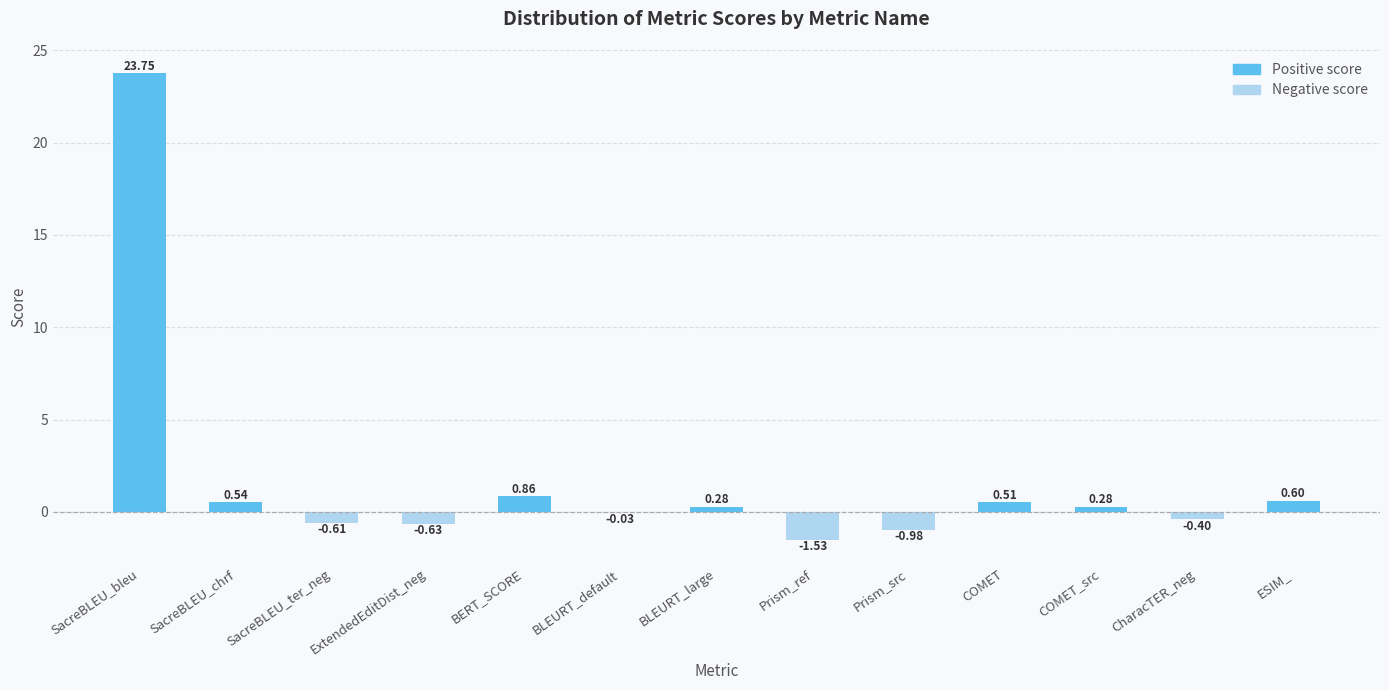

Which has a higher value, BLEURT_large or CharacTER_neg?

BLEURT_large